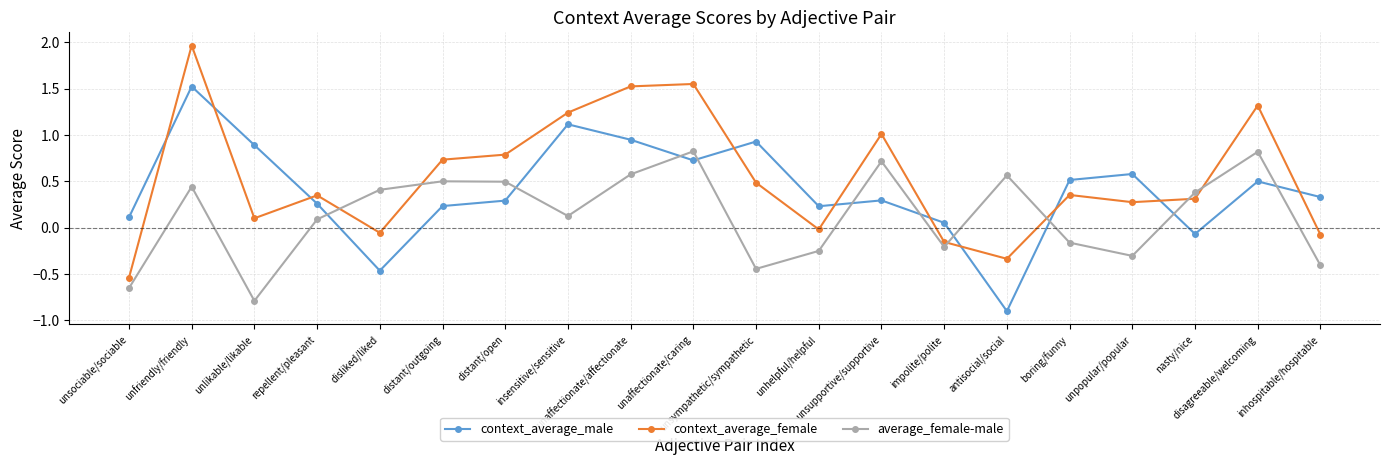

After their last crossing, which series has the higher values: context_average_male or average_female-male?

context_average_male